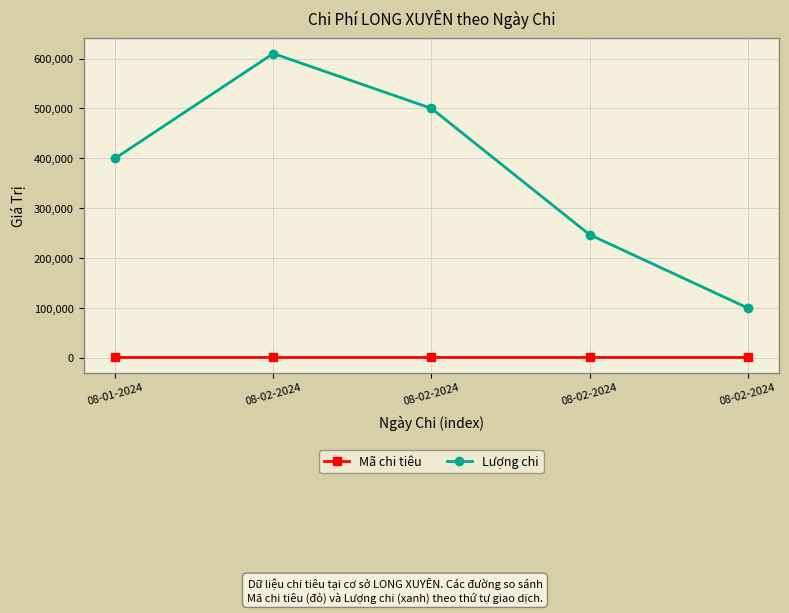

How many lines are shown in the chart?

2